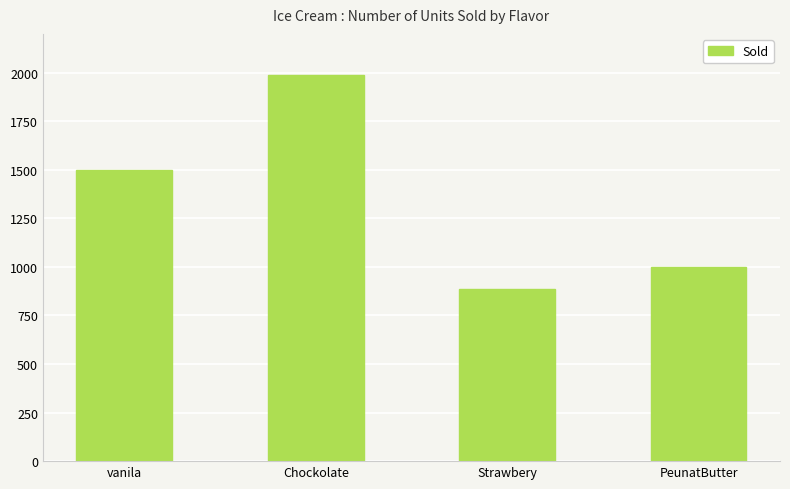

At which category does the chart reach its minimum across all series?

Strawbery